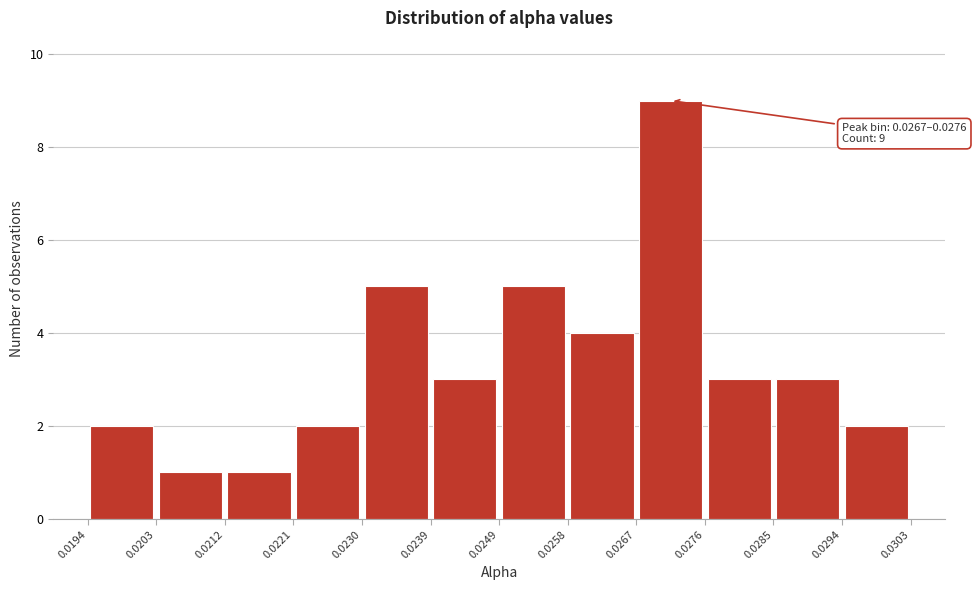

Which range on the x-axis has the tallest bar?

0.0267 to 0.0276